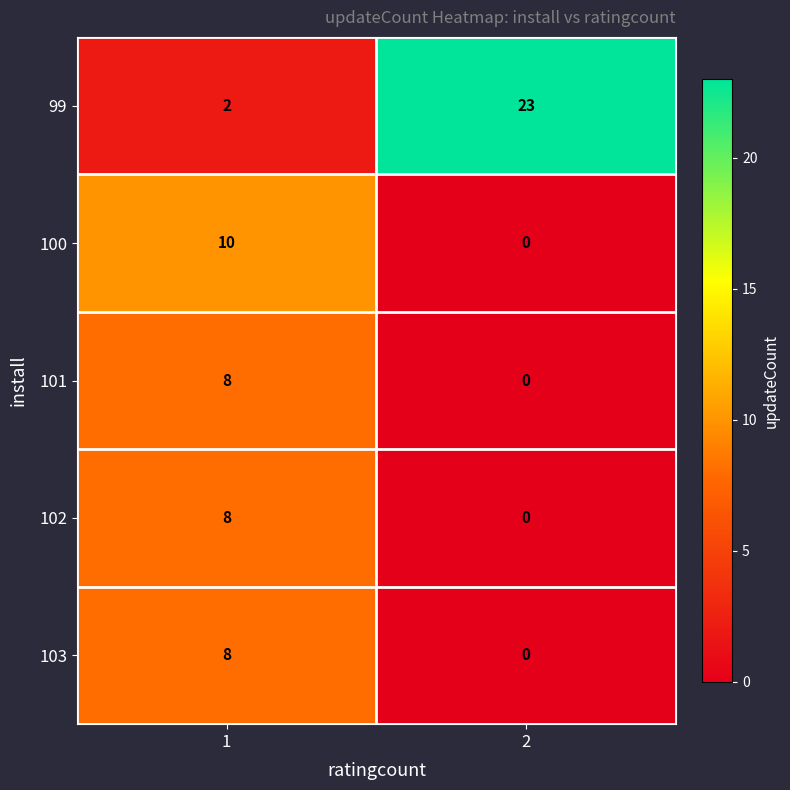

Count the number of data series in this chart.

5